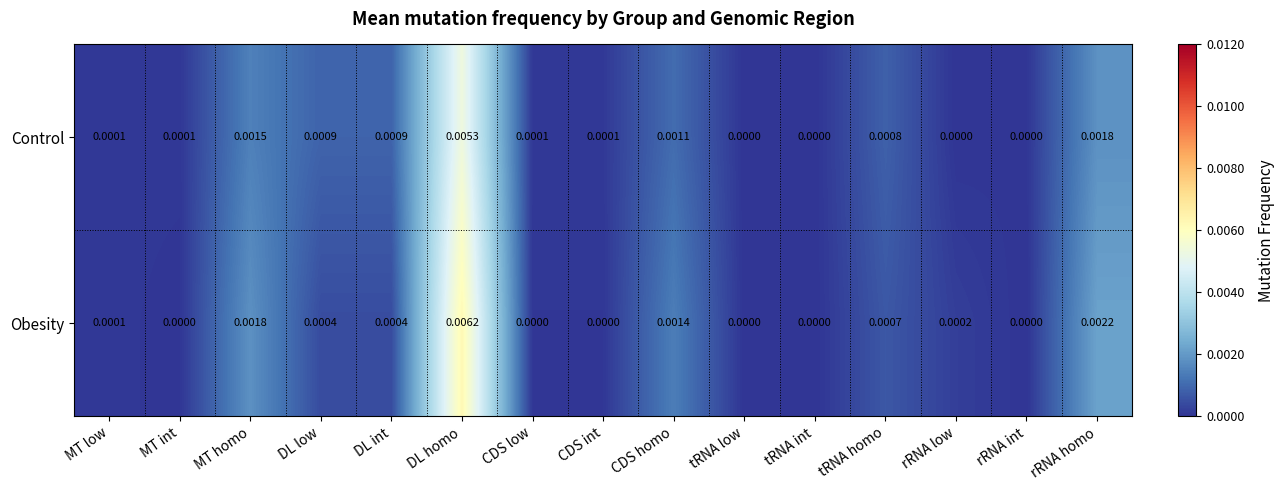

How many series are shown in this chart?

2